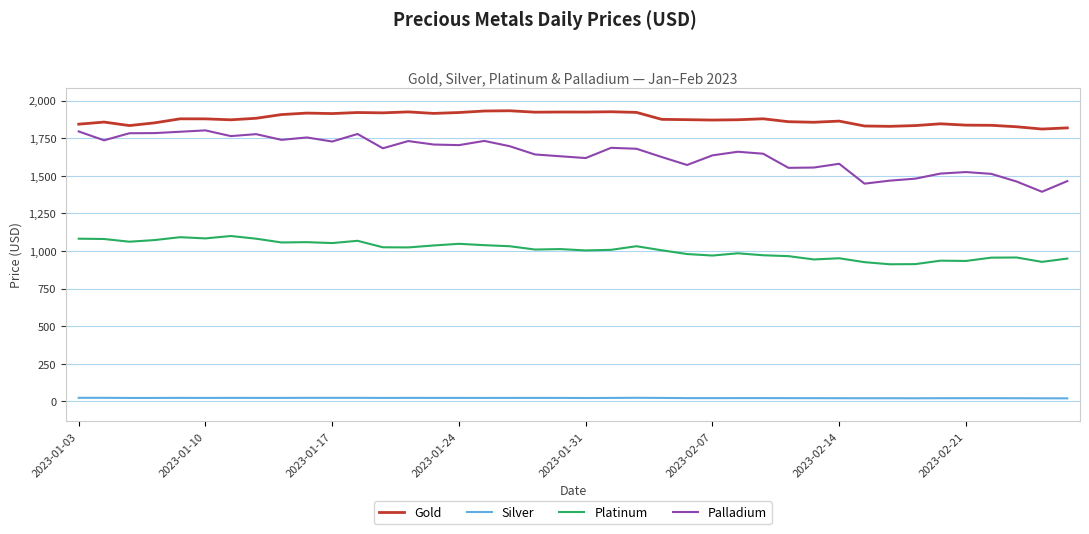

What is the difference between the maximum and second lowest values in the Platinum series?

187.0